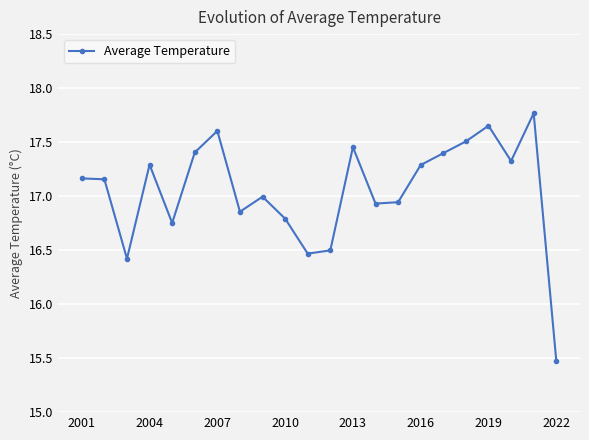

What is the average value?

17.1